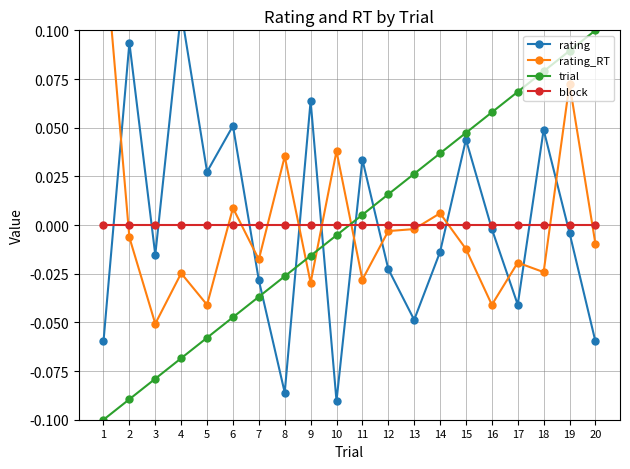

List the labels in order of rating_RT value, smallest first.

3, 5, 16, 9, 11, 4, 18, 17, 7, 15, 20, 2, 12, 13, 14, 6, 8, 10, 19, 1